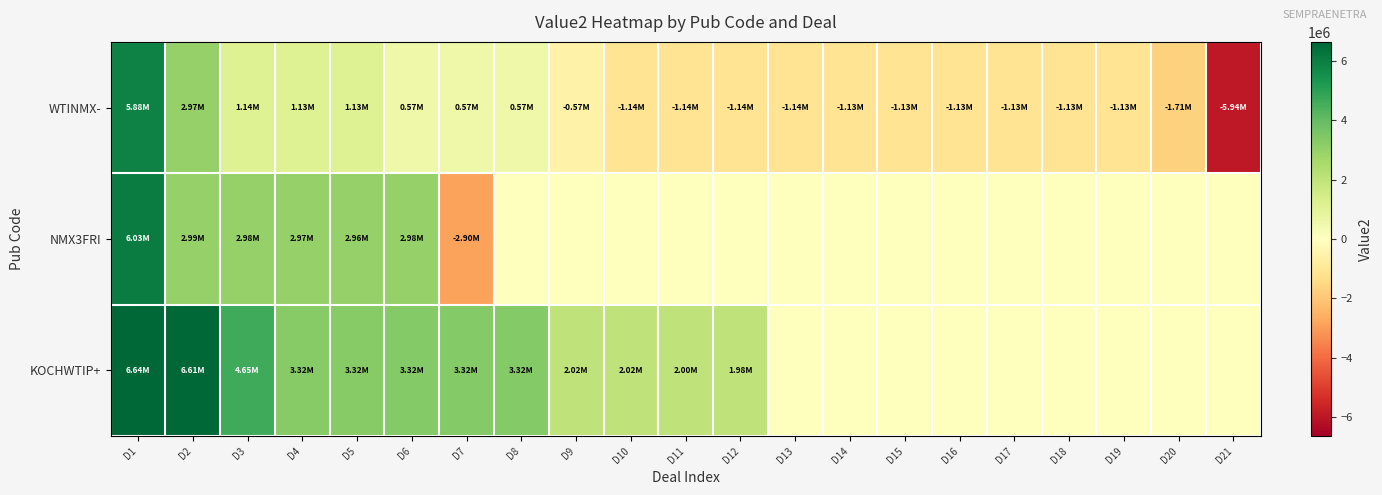

What is the greatest value displayed?

6645000